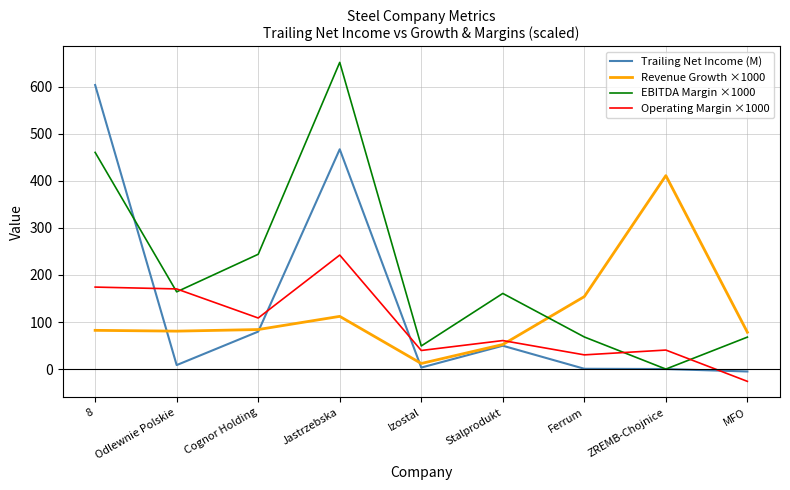

What is the sum of the EBITDA Margin ×1000 values at Cognor Holding and MFO?

311.8